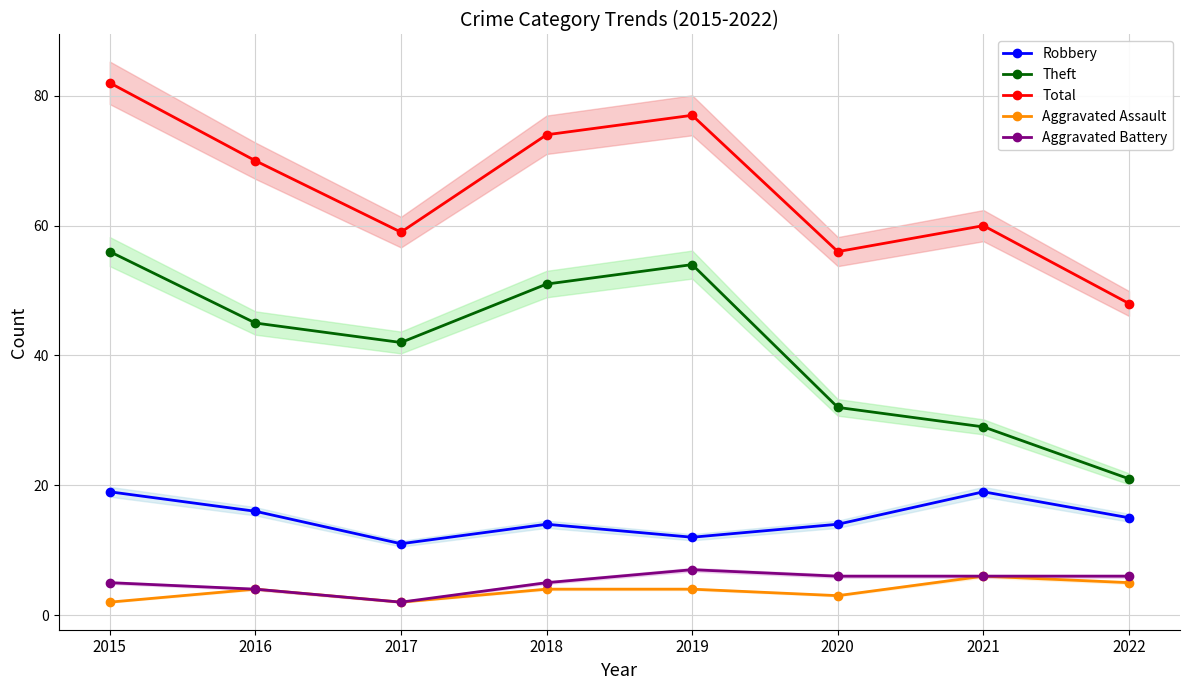

True or false: Aggravated Battery has more than 2 interior local peaks.

False